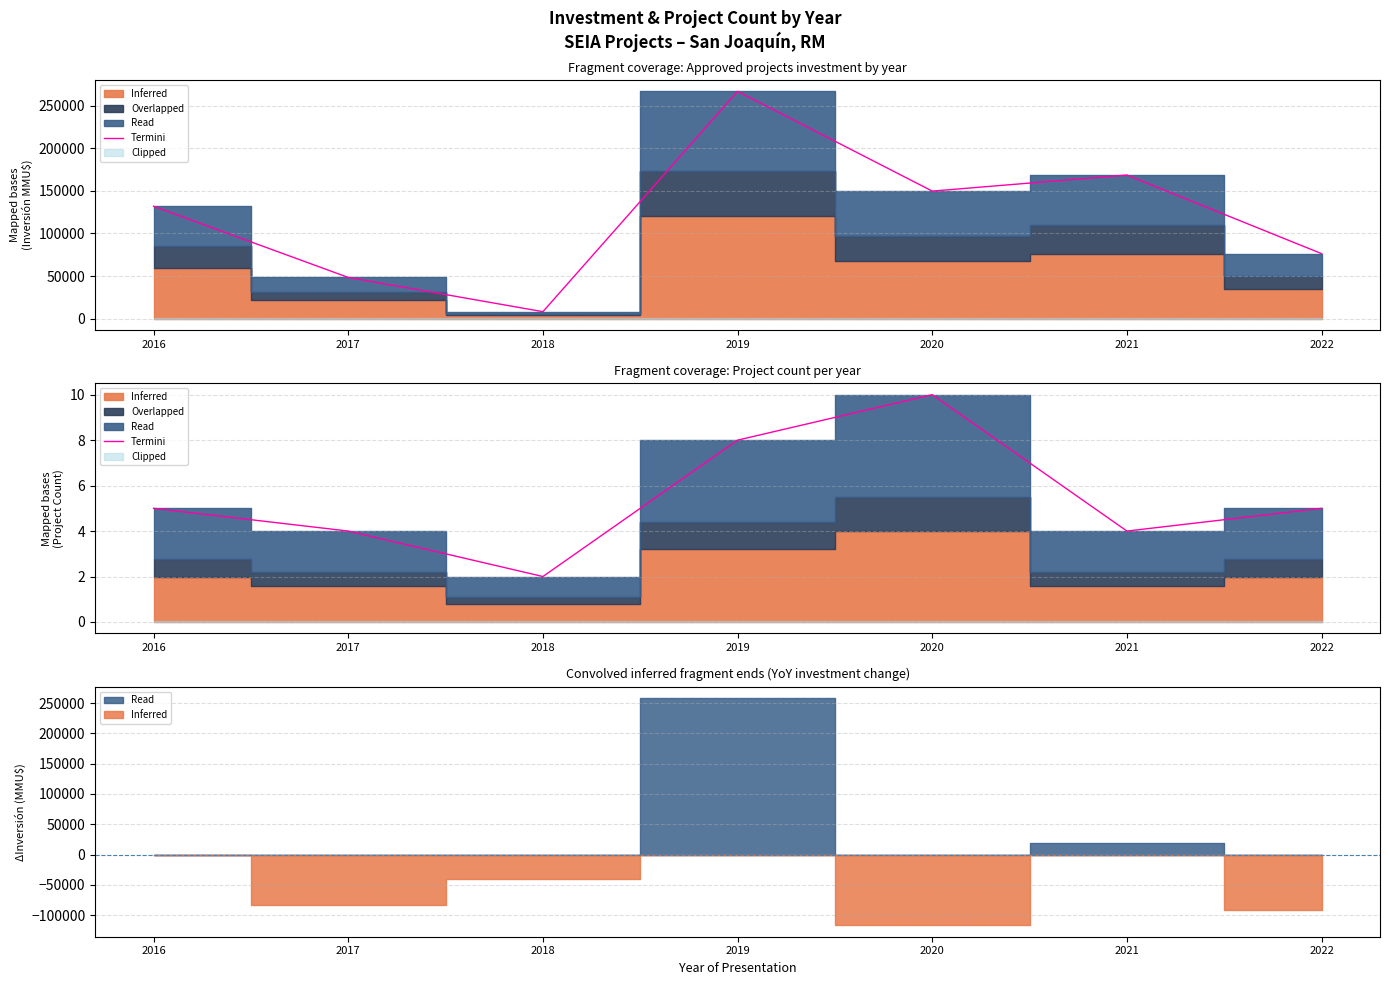

True or false: the data has more than 1 interior local peaks.

False